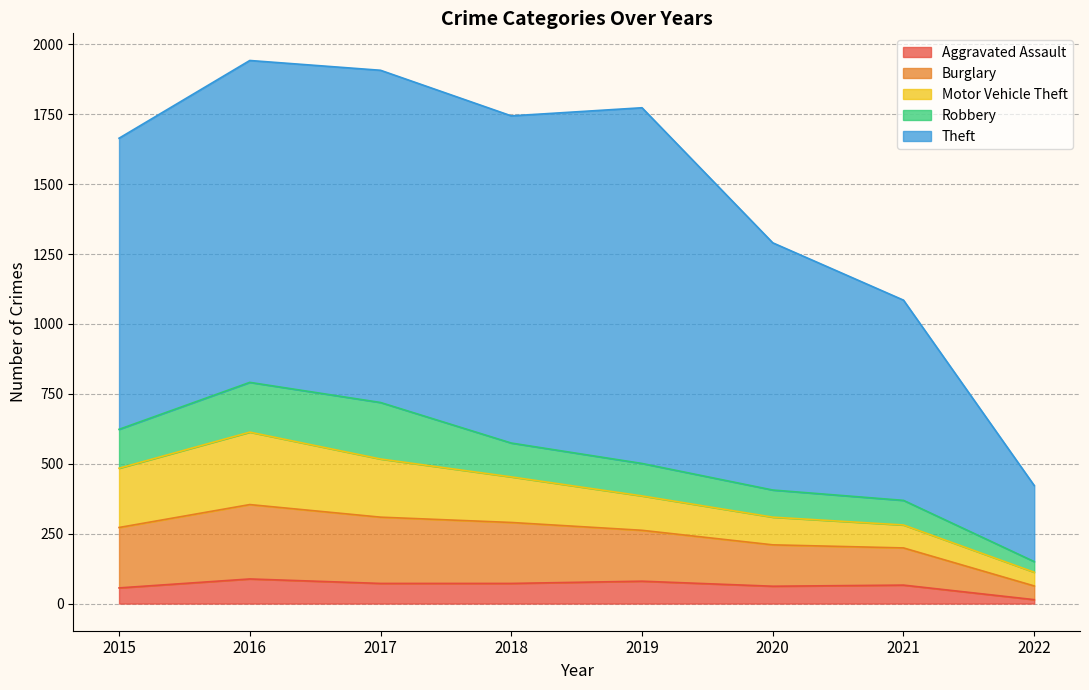

Between 2018 and 2019, which series saw the biggest shift?

Theft